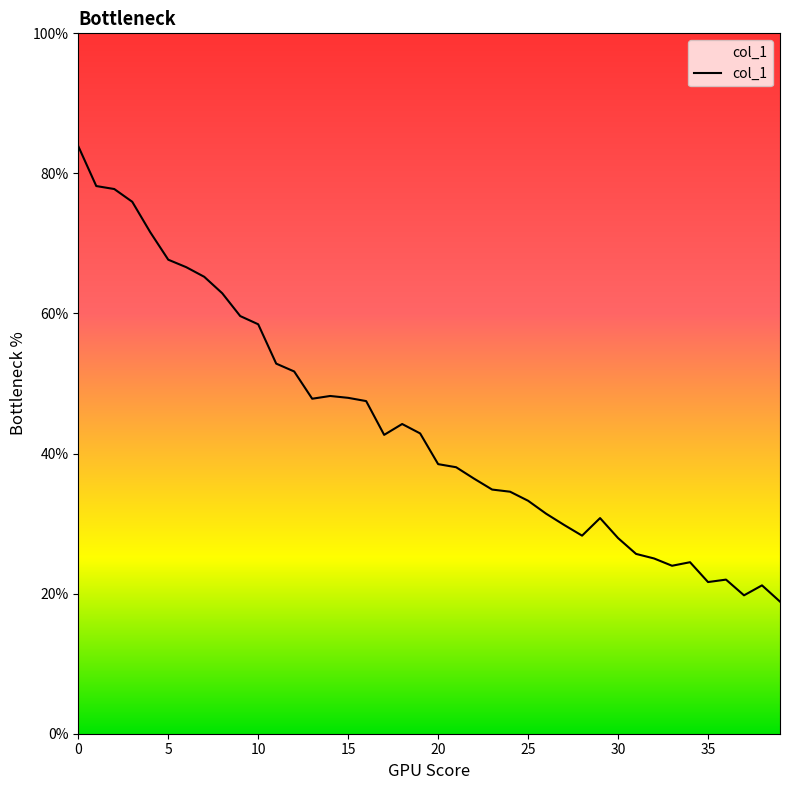

What is the greatest value displayed?

83.9